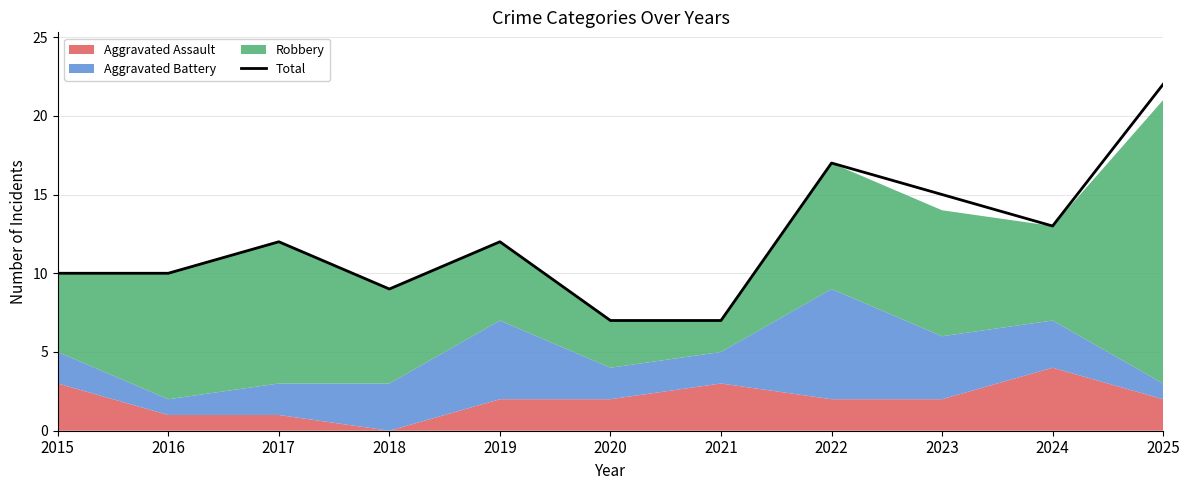

What is the minimum value shown in the chart?

7